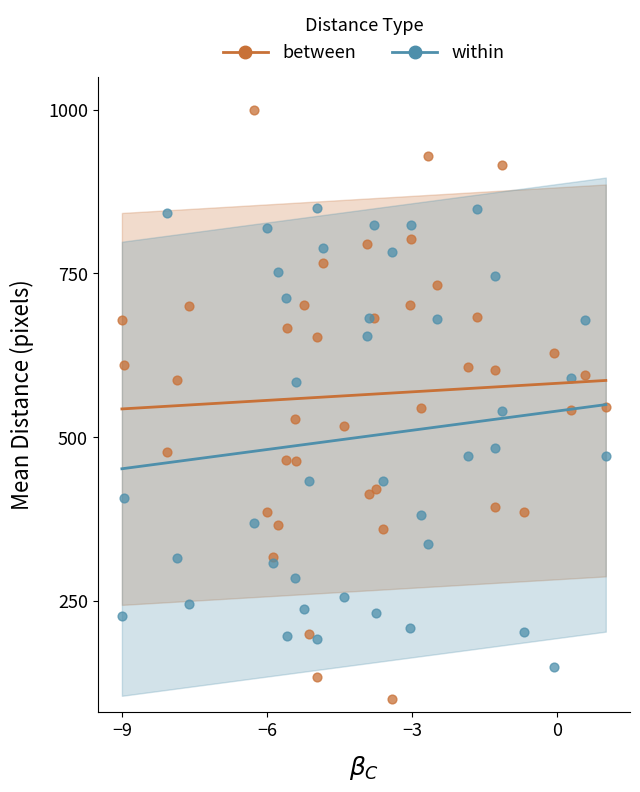

Which series reaches the maximum Y coordinate?

between